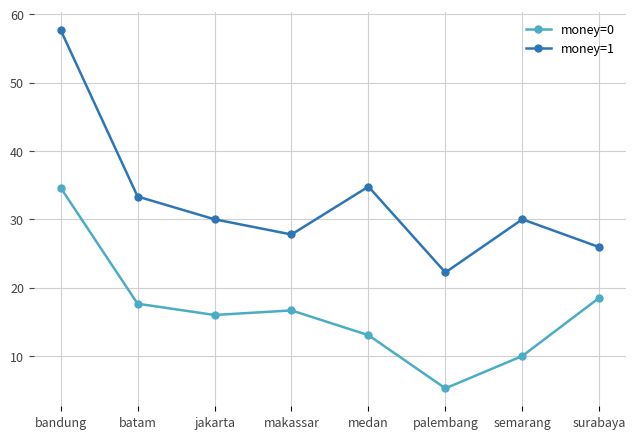

True or false: money=0 and money=1 intersect in this chart.

False